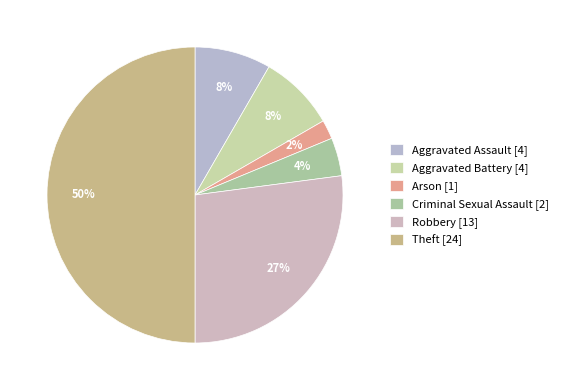

To the nearest percent, what is the difference between the largest and smallest slice percentages?

48%